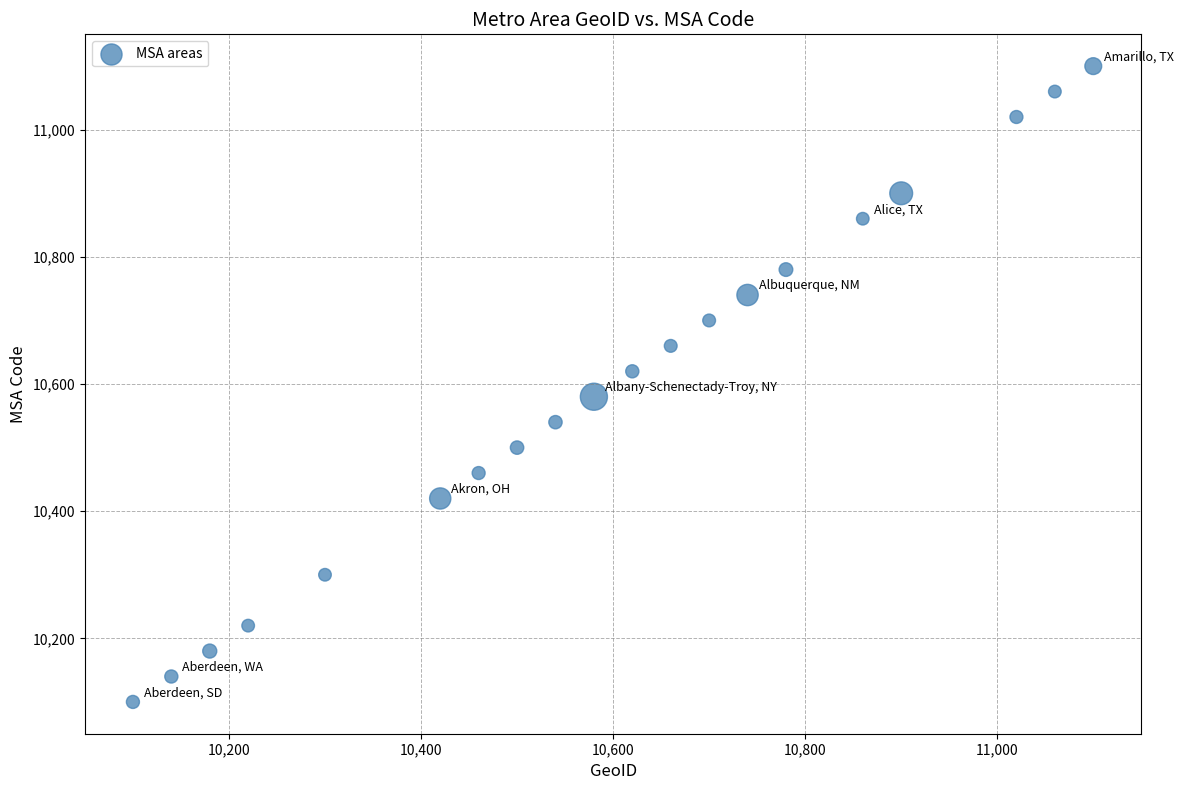

What is the range of X values (max minus min)?

1000